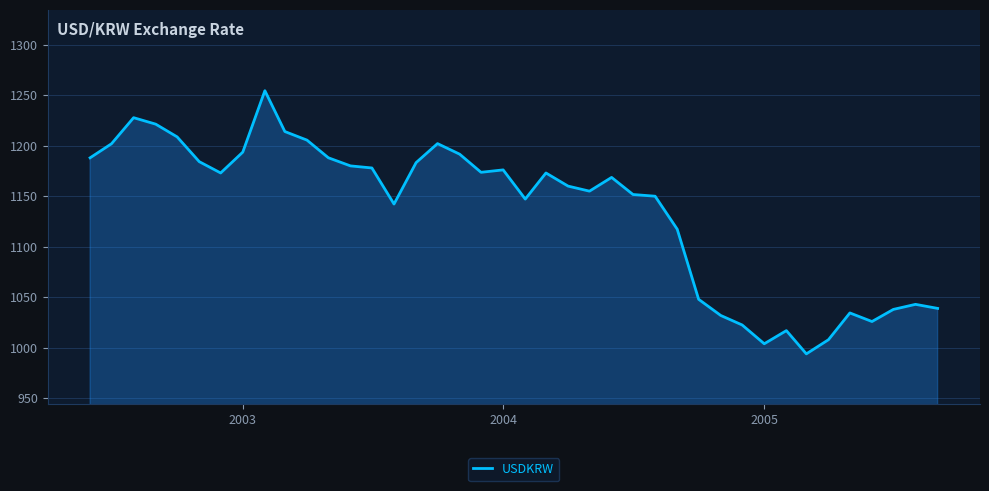

What is the smallest value displayed?

994.0